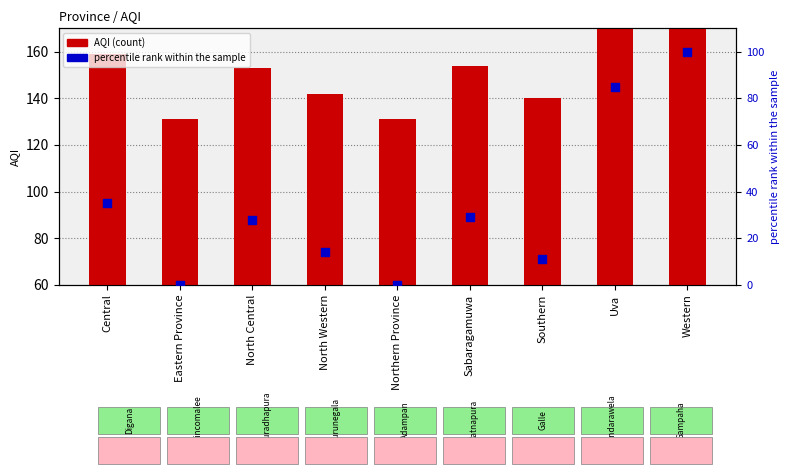

What are all the series names shown in the legend?

AQI, percentile rank within the sample